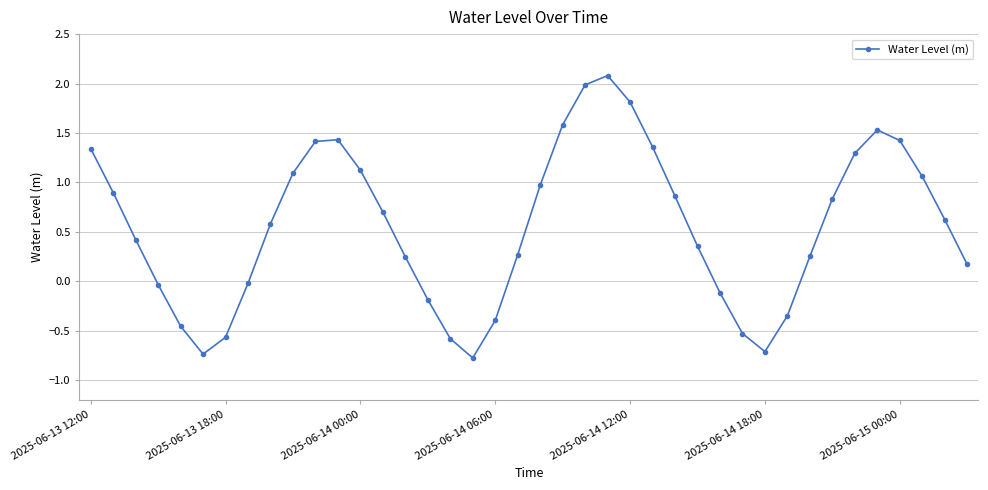

True or false: there are more than 2 points higher than both neighbors.

True